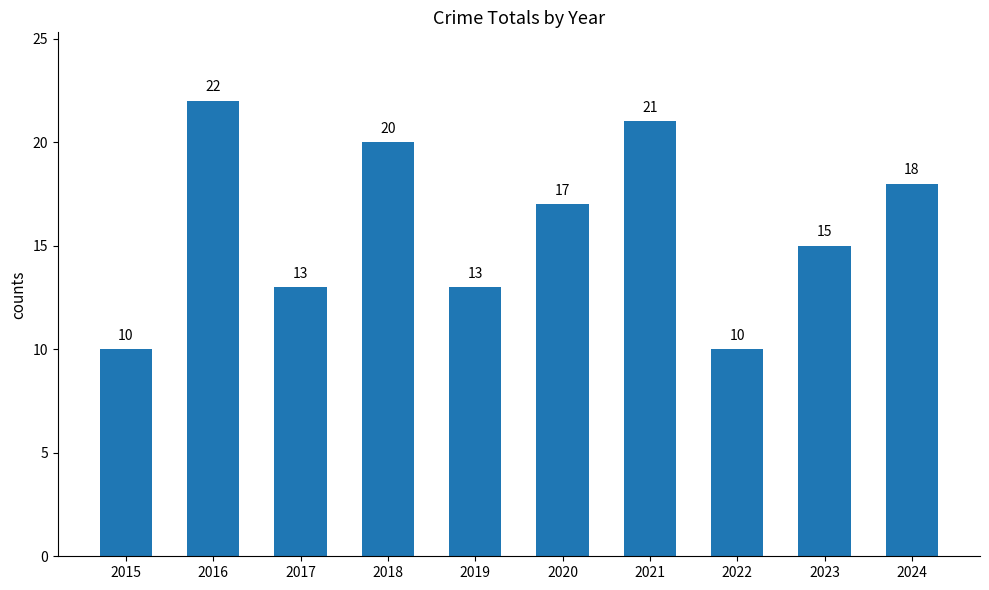

Which label corresponds to the largest value in the chart?

2016